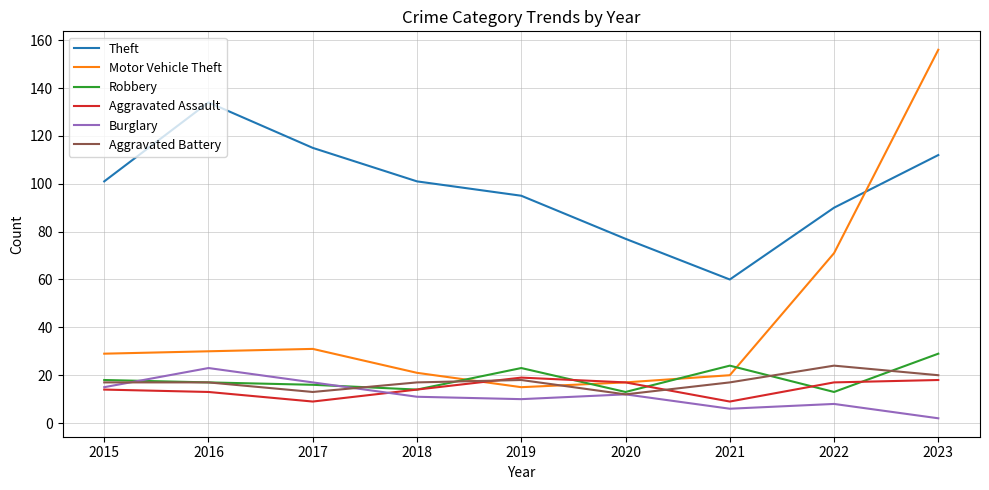

Does the chart display data point markers on the line(s)?

No